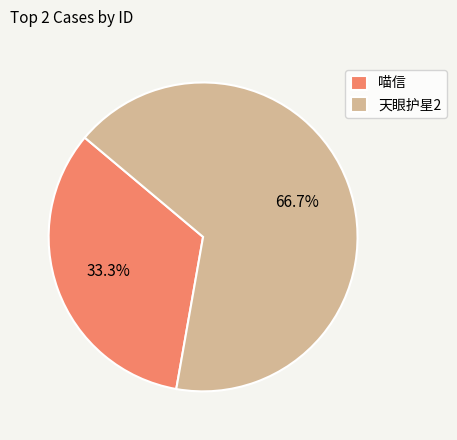

How many slices are in this pie chart?

2